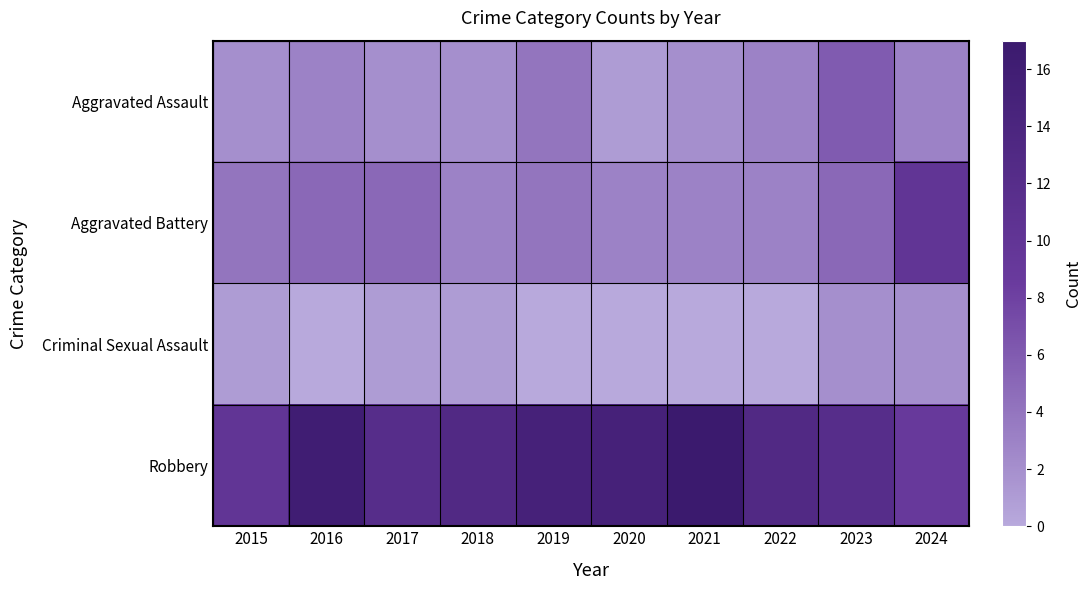

Rank the series by their maximum value, from lowest to highest.

Criminal Sexual Assault, Aggravated Assault, Aggravated Battery, Robbery